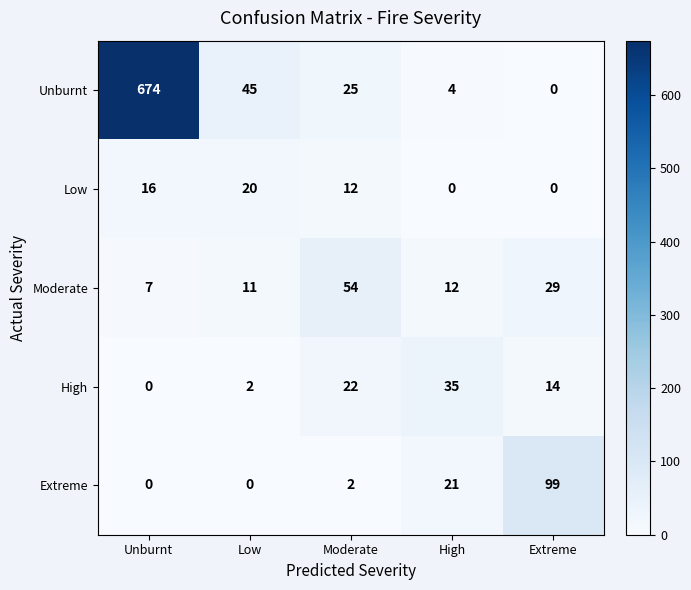

At which category does the chart reach its peak across all series?

Unburnt